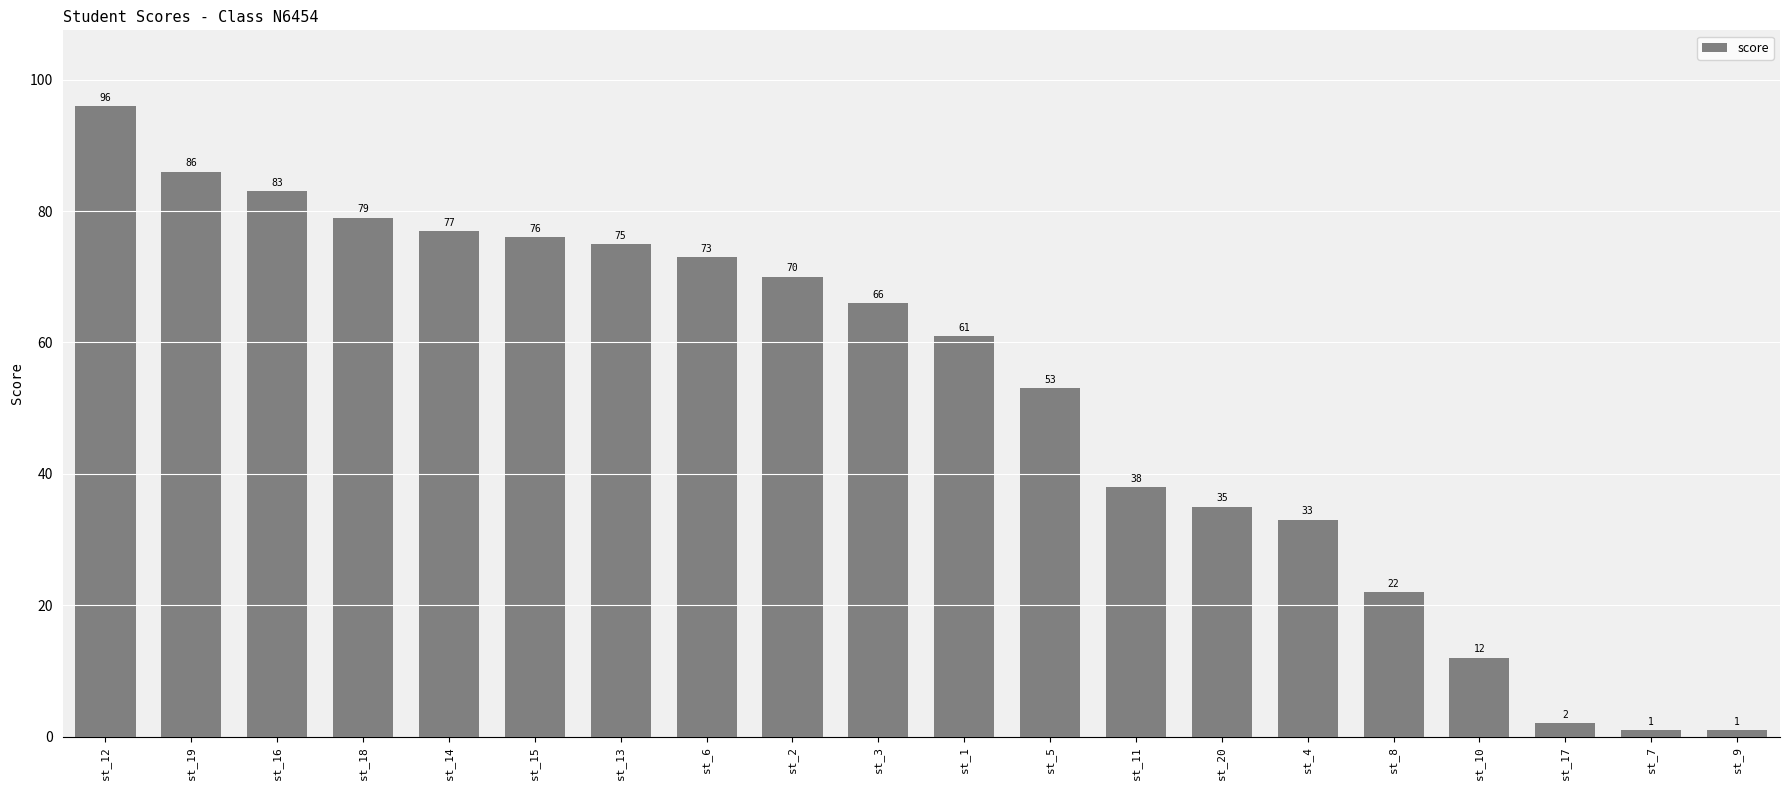

What is the minimum value shown in the chart?

1